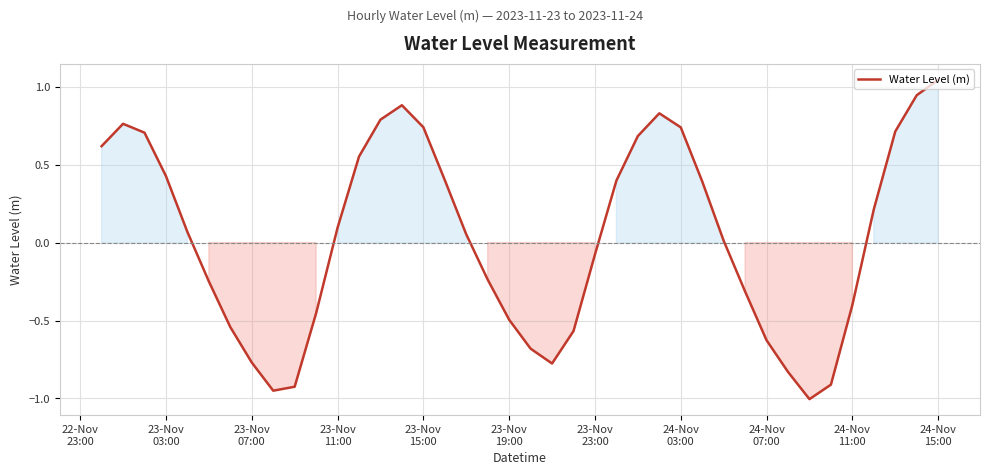

What is the sum of all values?

1.3